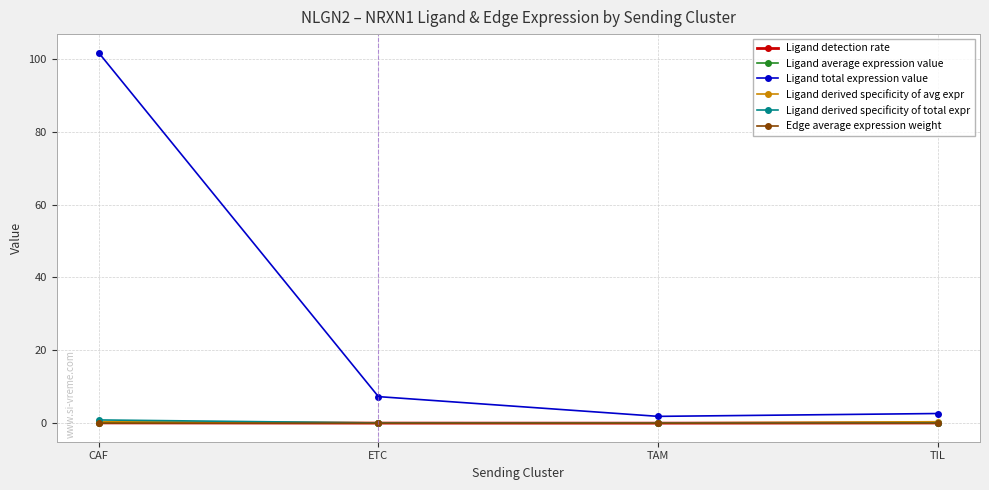

At which category does the chart reach its peak across all series?

CAF